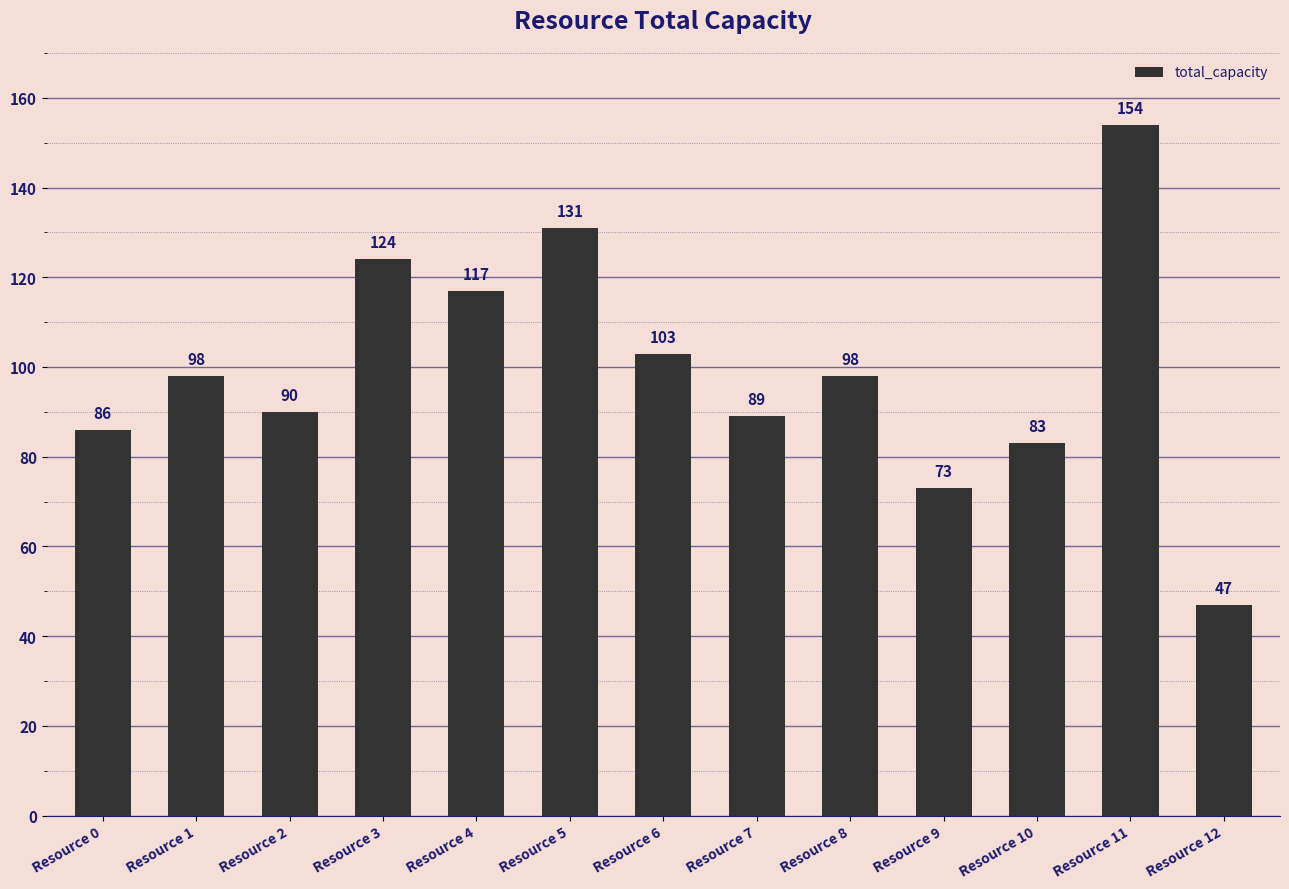

Reading right to left, list all the values displayed in this chart.

Resource 12=47	Resource 11=154	Resource 10=83	Resource 9=73	Resource 8=98	Resource 7=89	Resource 6=103	Resource 5=131	Resource 4=117	Resource 3=124	Resource 2=90	Resource 1=98	Resource 0=86